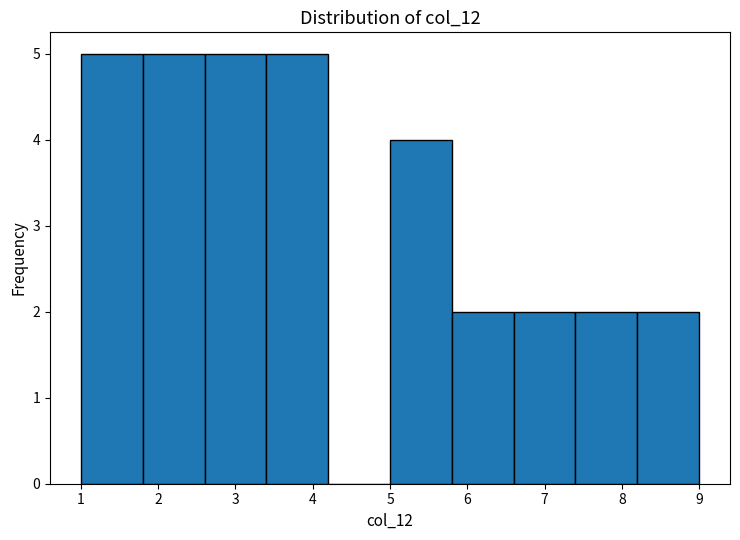

How tall is the bar that spans 5.8 to 6.6 on the x-axis? The values are not printed on the chart, so give them approximately, as read against the axis.

2